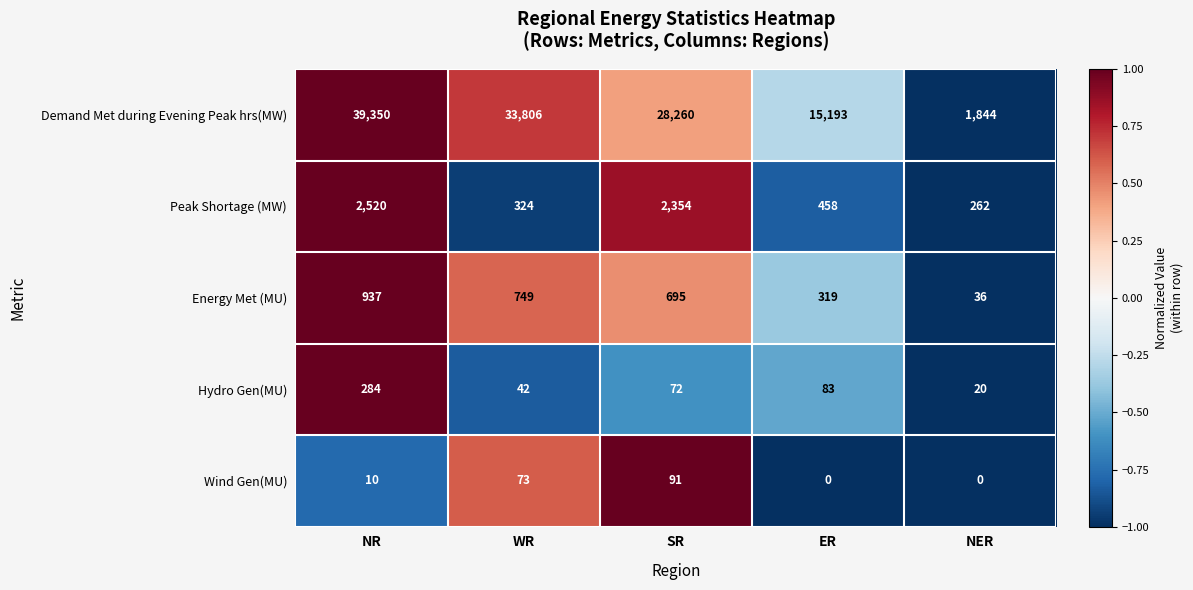

The value of Demand Met during Evening Peak hrs(MW) at ER is 19970. True or false?

False